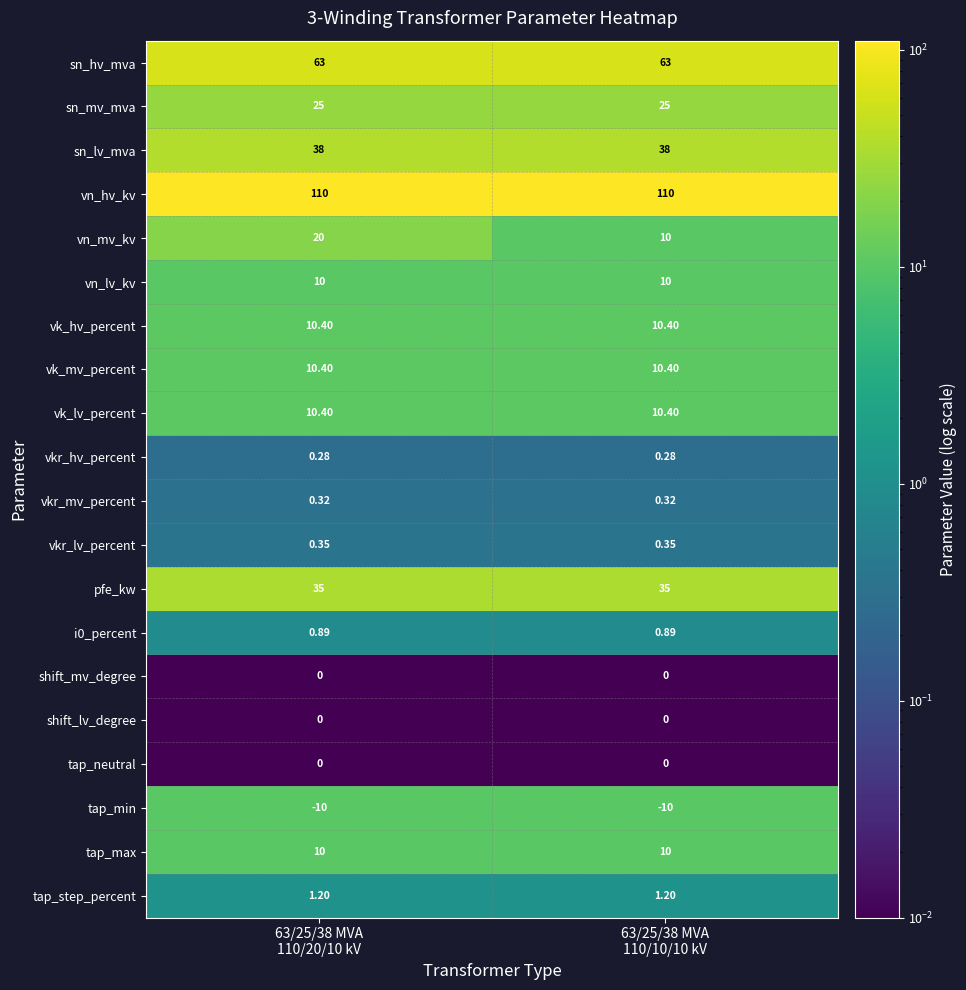

Which series has the largest total across all categories?

vn_hv_kv